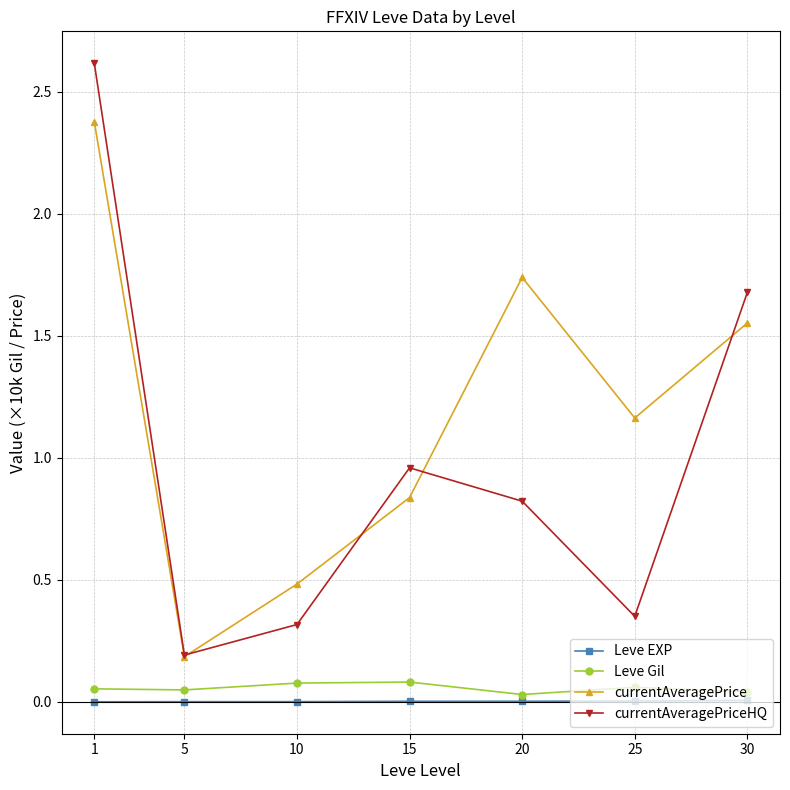

How many categories are shown in the chart?

7